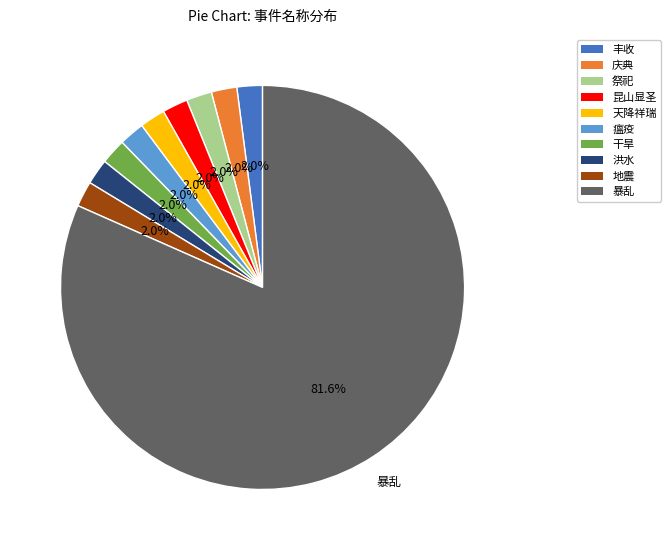

Which category accounts for the majority?

暴乱